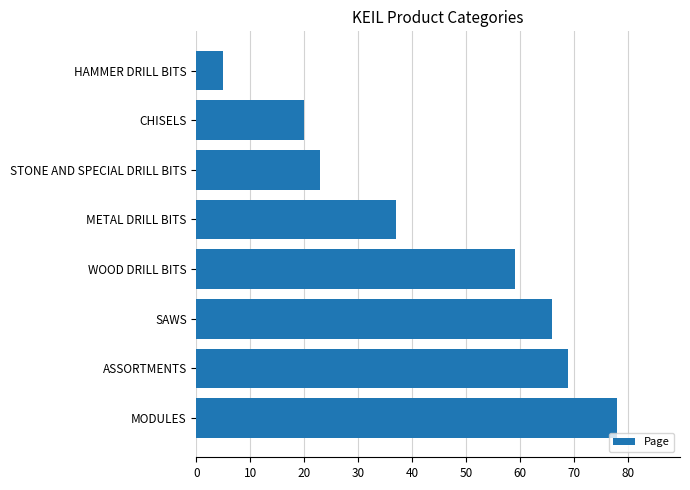

List the labels in order of value, largest first.

MODULES, ASSORTMENTS, SAWS, WOOD DRILL BITS, METAL DRILL BITS, STONE AND SPECIAL DRILL BITS, CHISELS, HAMMER DRILL BITS